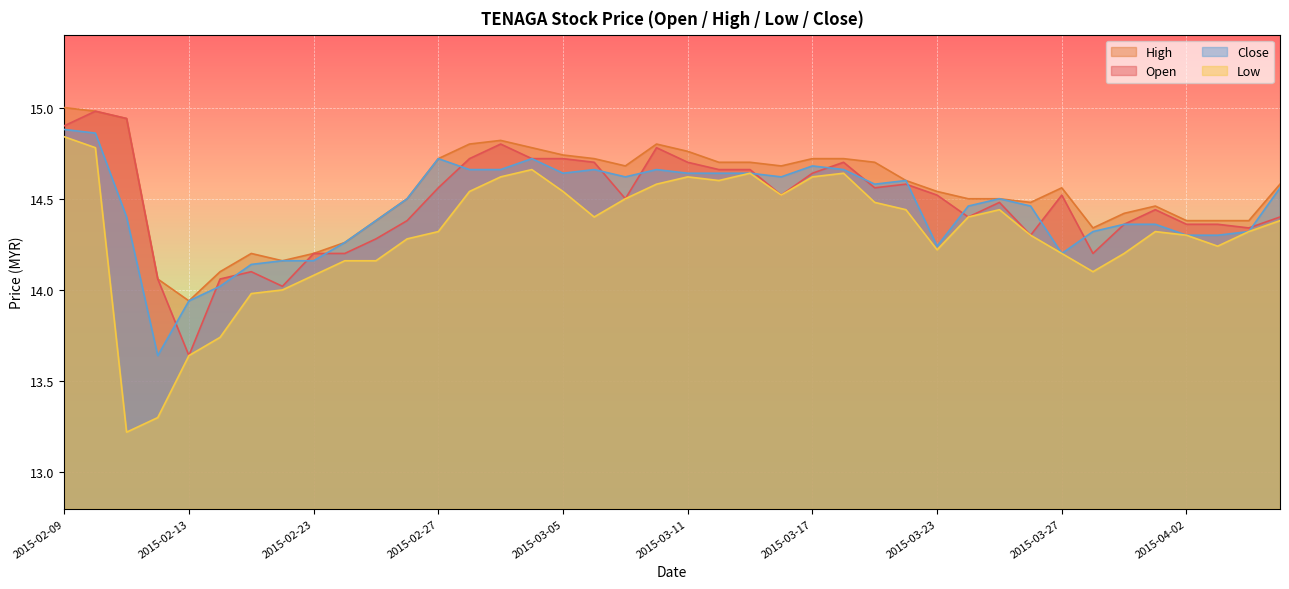

Rank the categories by open value from highest to lowest.

2015-02-10, 2015-02-11, 2015-02-09, 2015-03-03, 2015-03-10, 2015-03-02, 2015-03-04, 2015-03-05, 2015-03-06, 2015-03-11, 2015-03-18, 2015-03-12, 2015-03-13, 2015-03-17, 2015-03-20, 2015-02-27, 2015-03-19, 2015-03-16, 2015-03-23, 2015-03-27, 2015-03-09, 2015-03-25, 2015-04-01, 2015-03-24, 2015-04-07, 2015-02-26, 2015-03-31, 2015-04-02, 2015-04-03, 2015-04-06, 2015-03-26, 2015-02-25, 2015-02-23, 2015-02-24, 2015-03-30, 2015-02-17, 2015-02-12, 2015-02-16, 2015-02-18, 2015-02-13